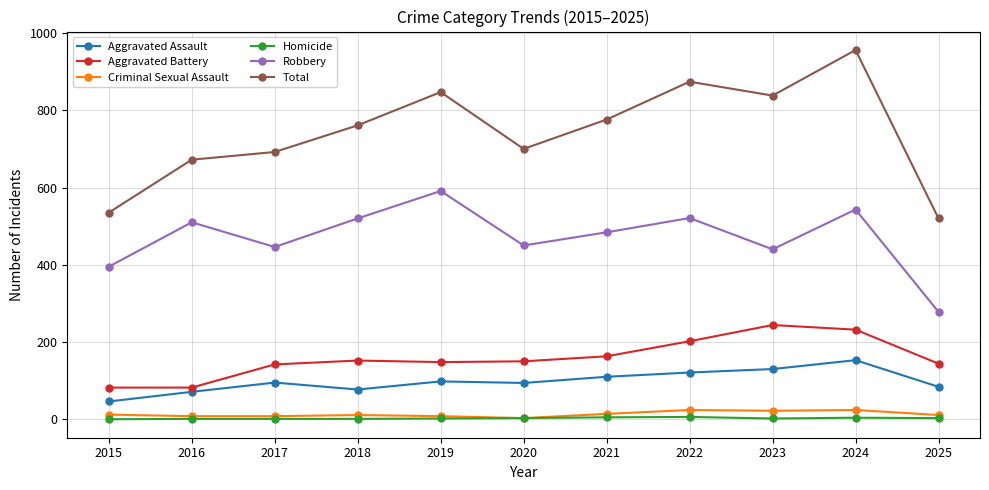

What is the sum of all Aggravated Battery values?

1741